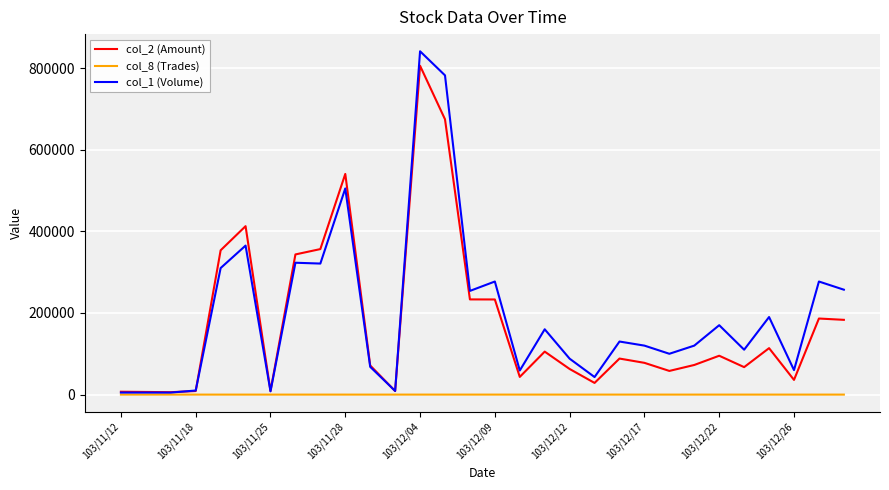

Which series has the largest range (max minus min)?

col_1 (Volume)